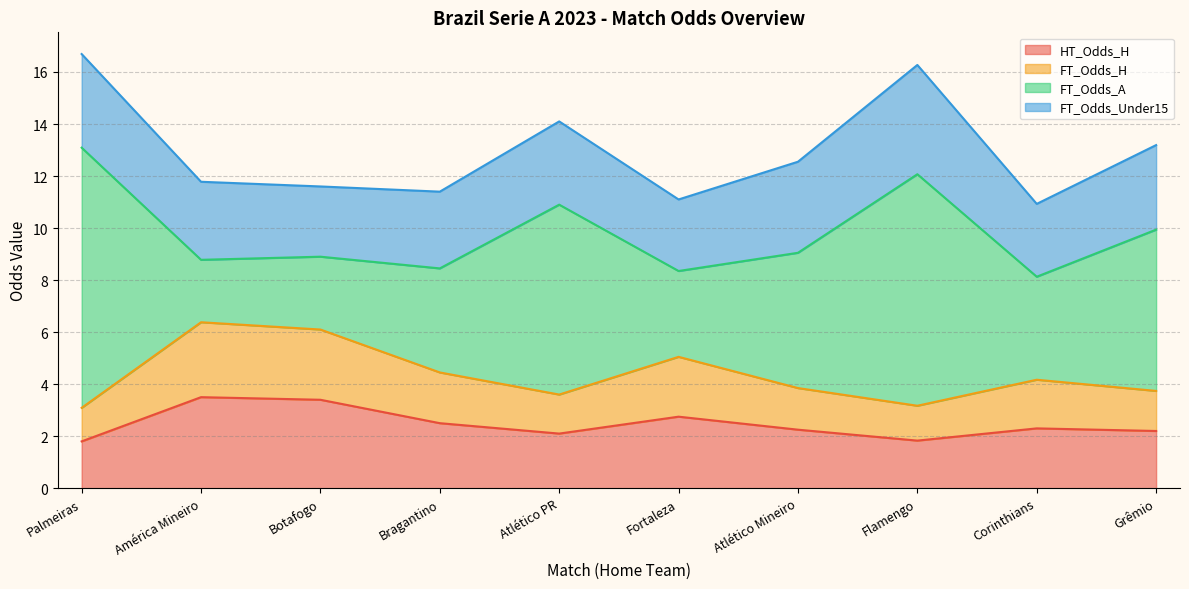

True or false: FT_Odds_H and HT_Odds_H intersect in this chart.

False